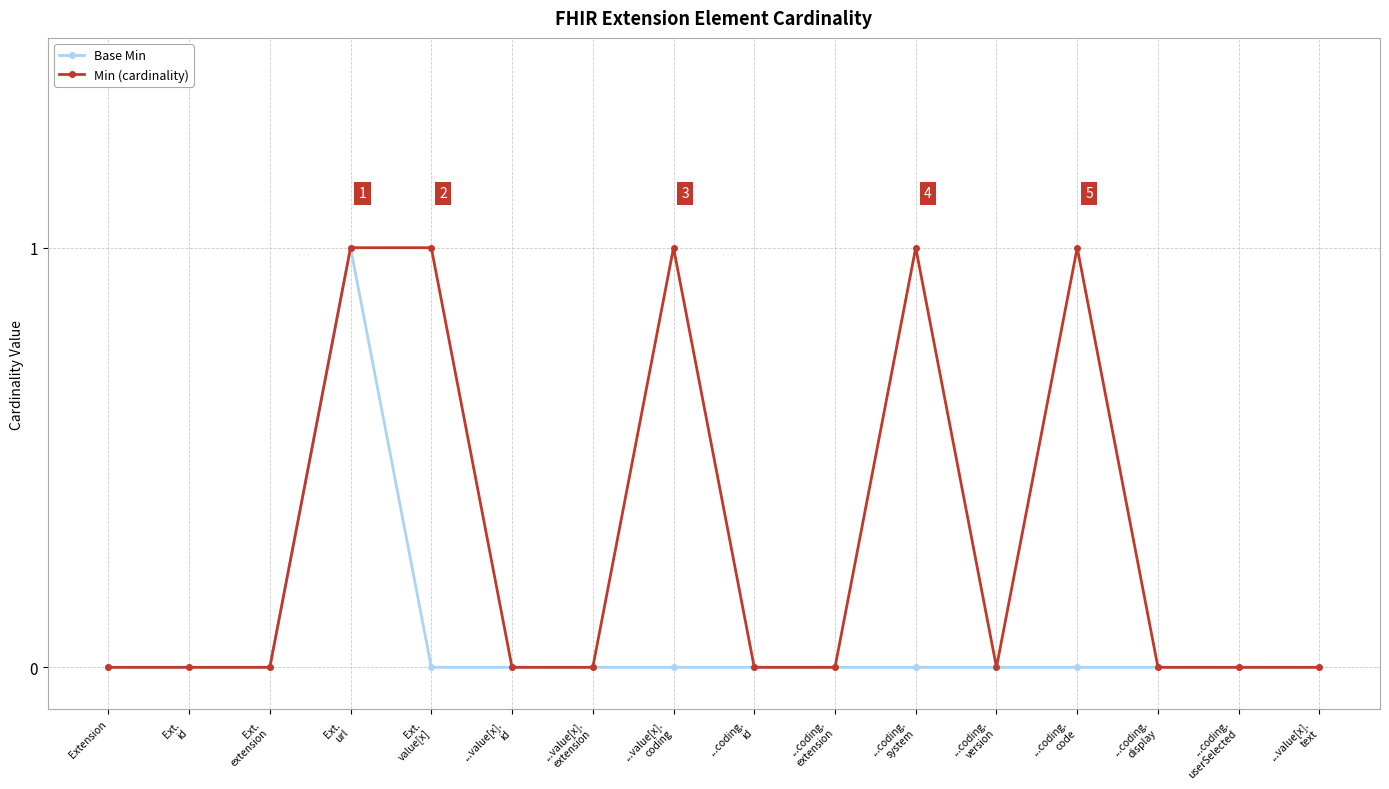

What is the value of the Base Min point at the 4th from the left?

1